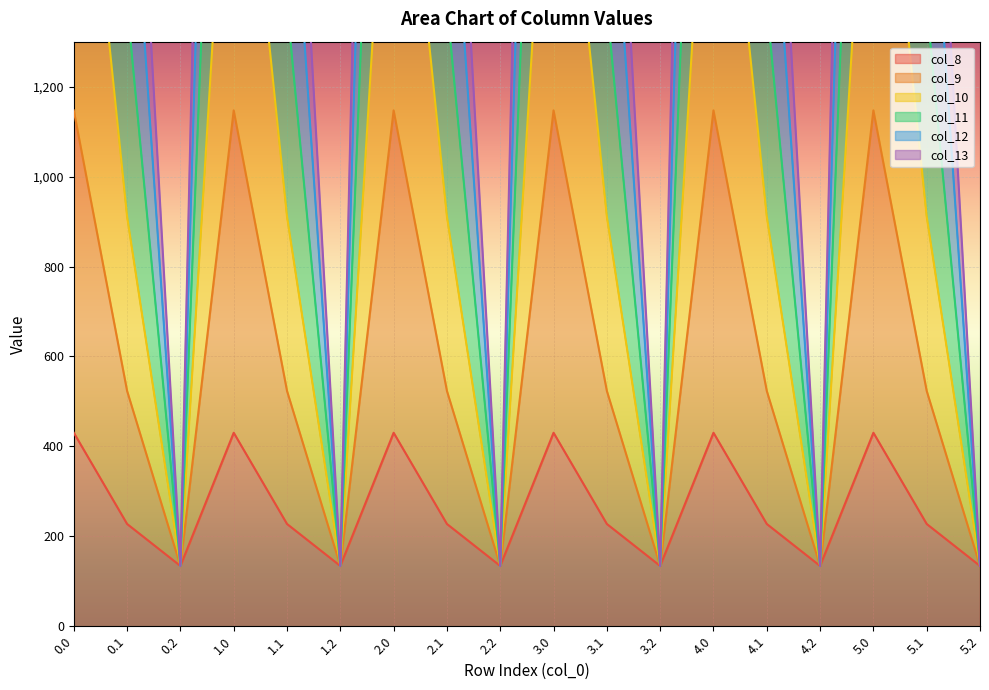

Read the col_11 value at 2.2.

134.2